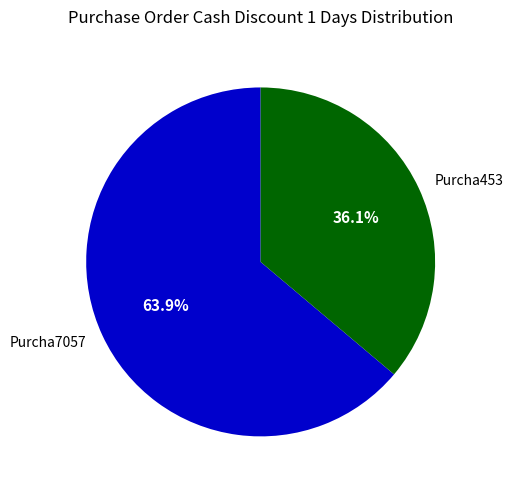

Between Purcha453 and Purcha7057, which is larger?

Purcha7057